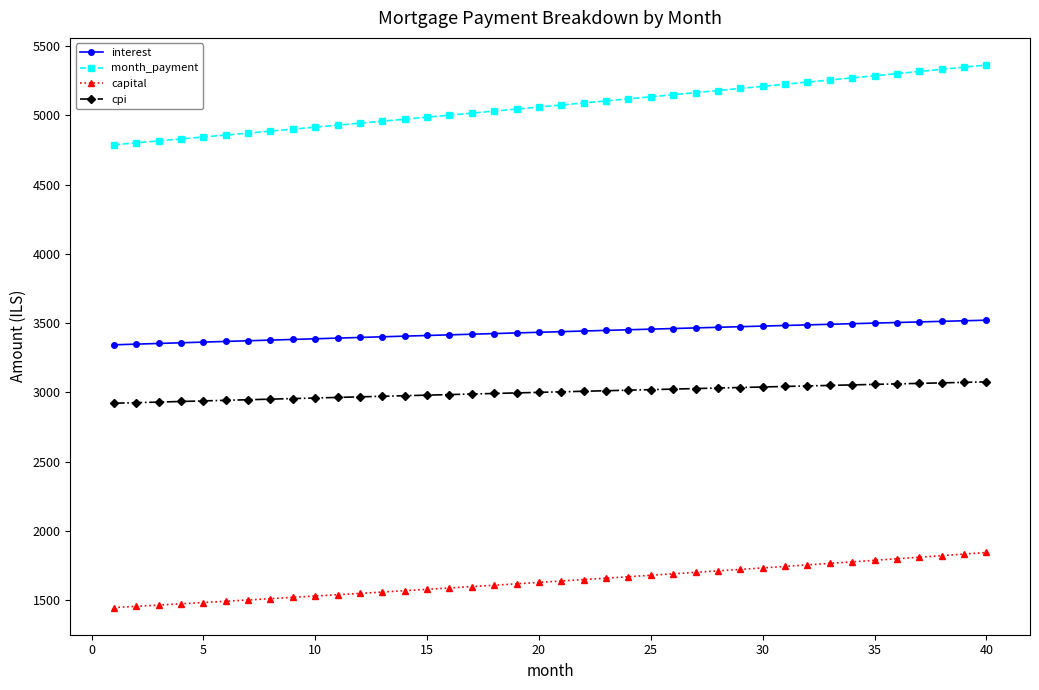

What is the value of the interest point at the 34th from the left?

3495.7